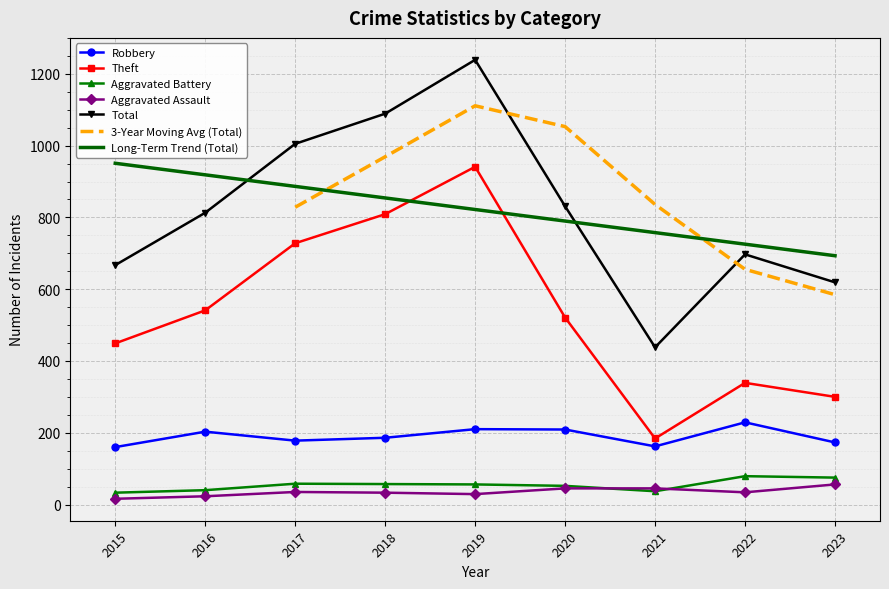

How many data points in Aggravated Battery are above 56?

4